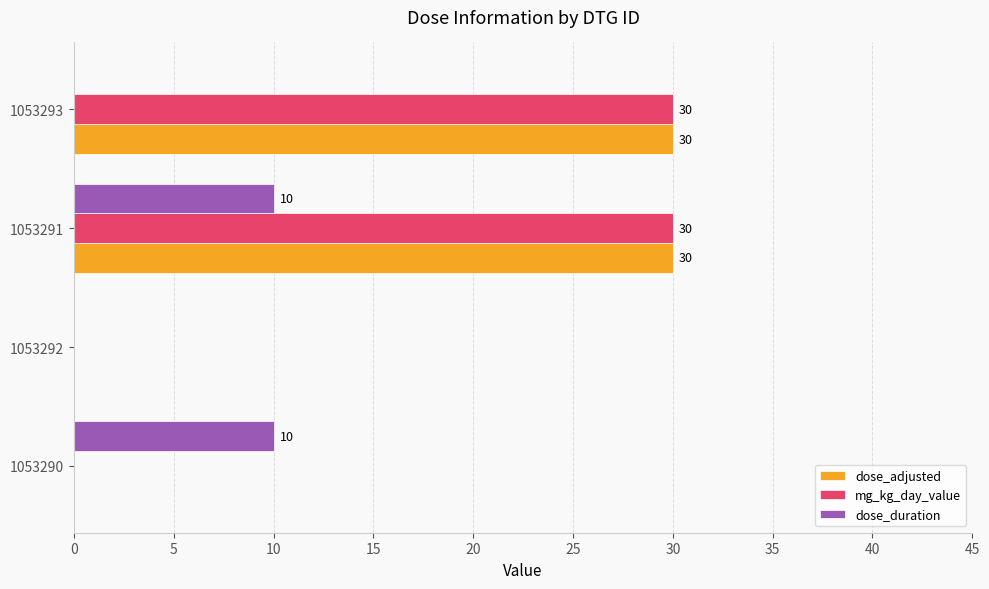

Is it true that dose_duration equals -6 at 1053292?

False